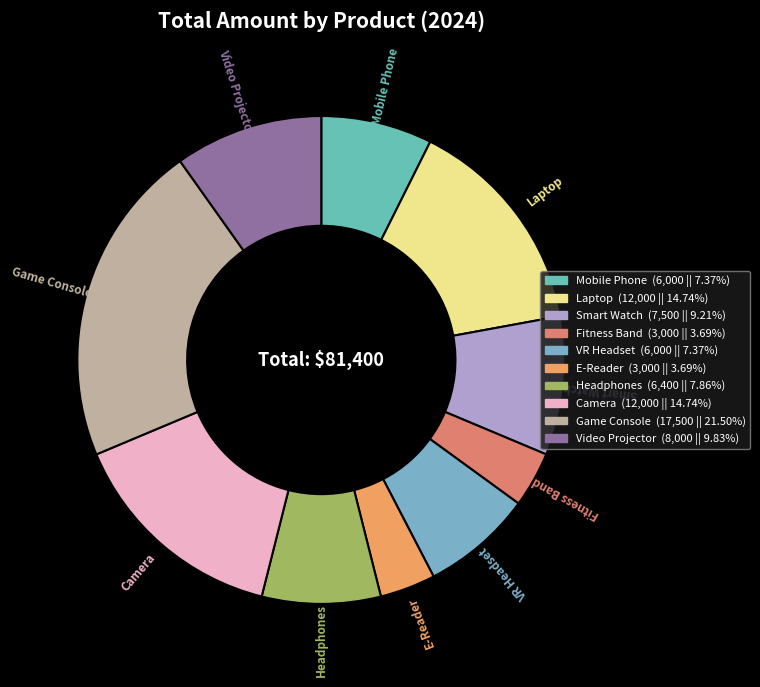

What is the largest slice in the pie chart?

Game Console